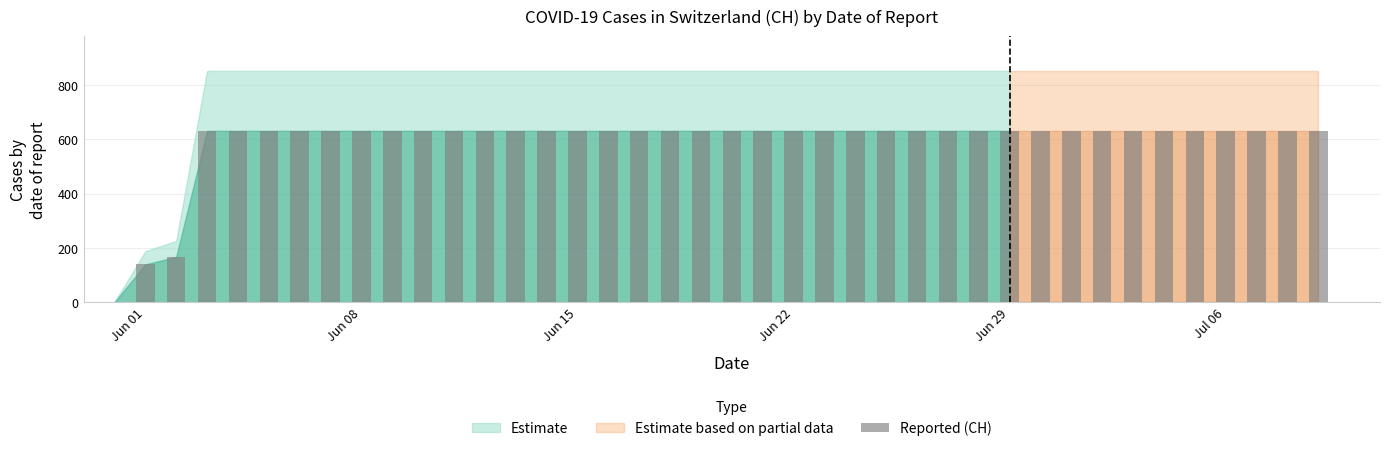

What is the difference between the second highest and second lowest values?

492